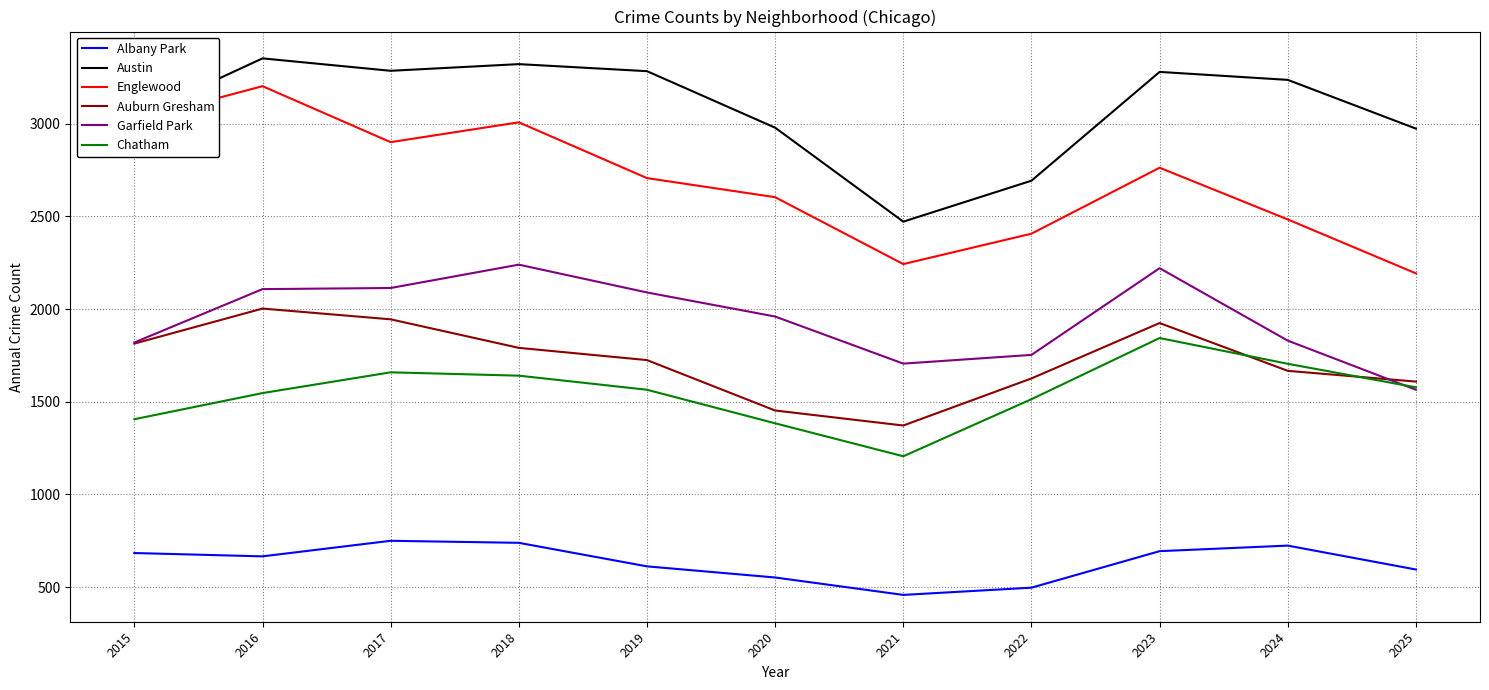

Where is the first local maximum for Auburn Gresham?

2016